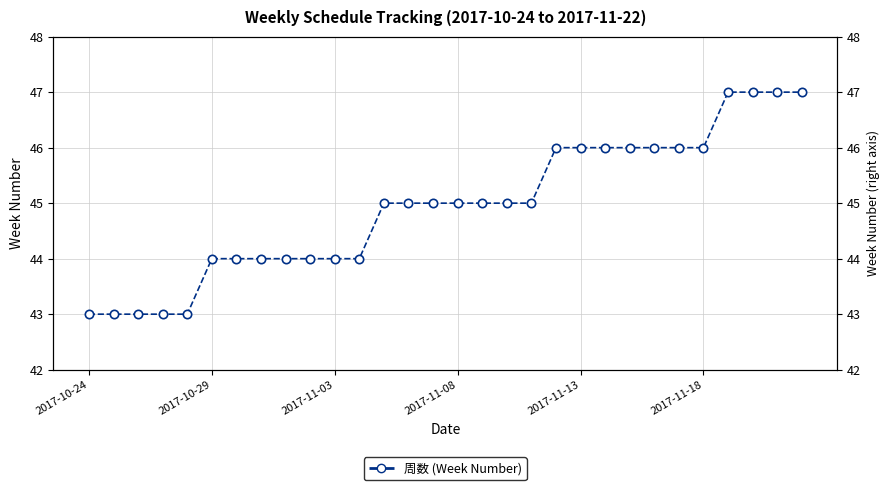

Is it true that the value at 2017-11-03 is 44?

True